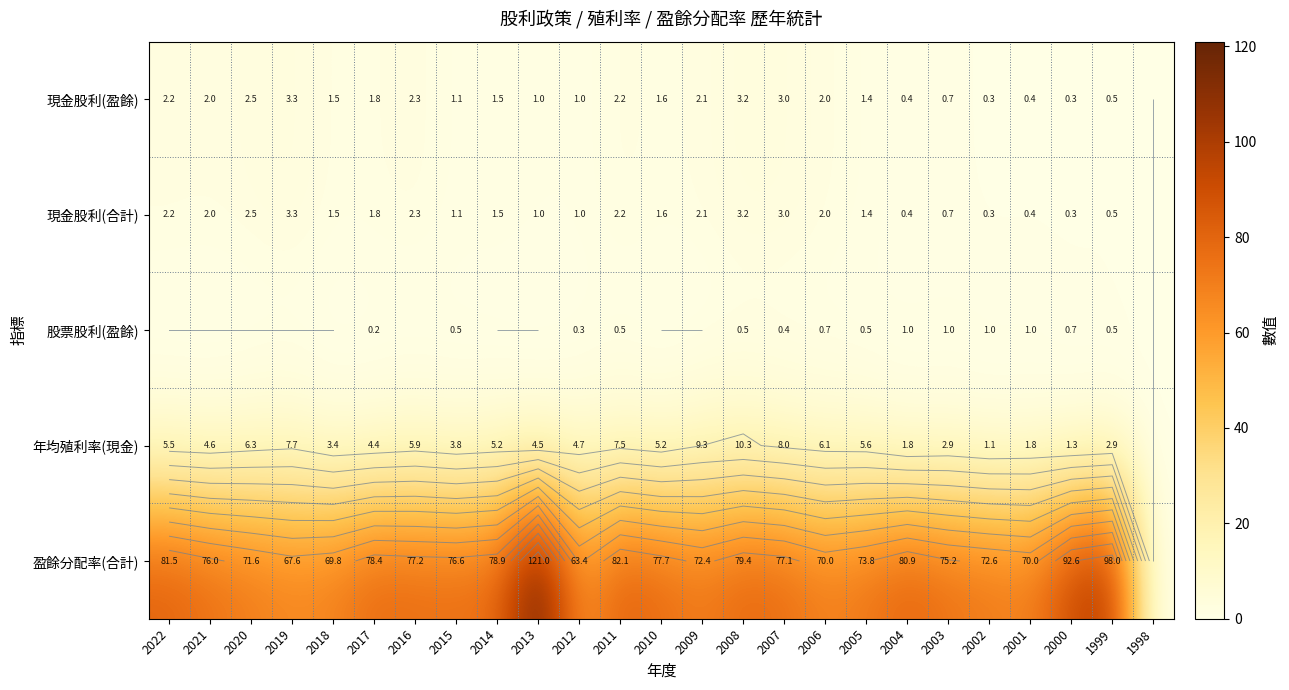

At which category is the sum across all series the highest?

2013